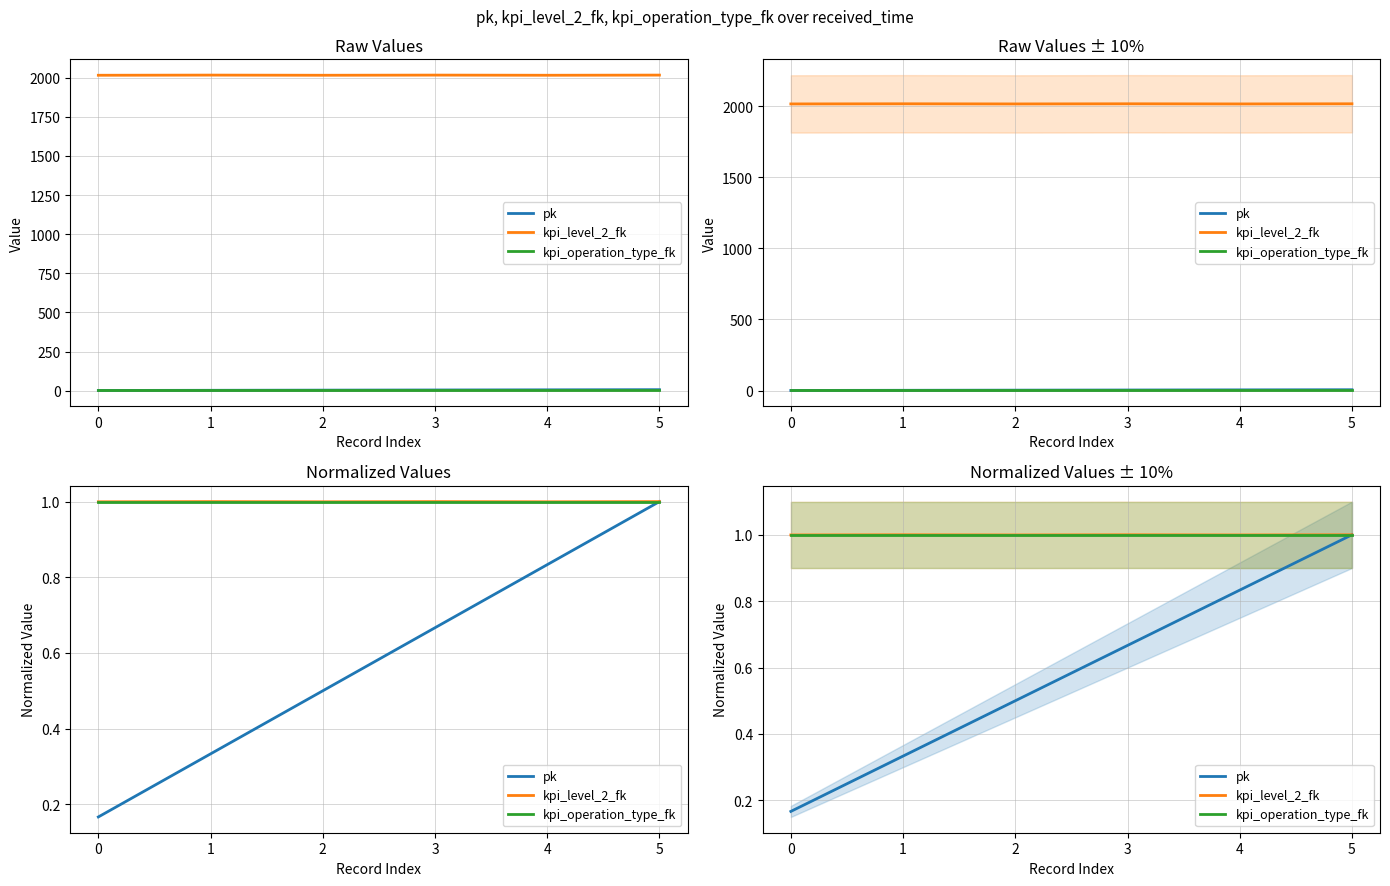

Is it true that kpi_operation_type_fk equals 1.0 at 0?

True